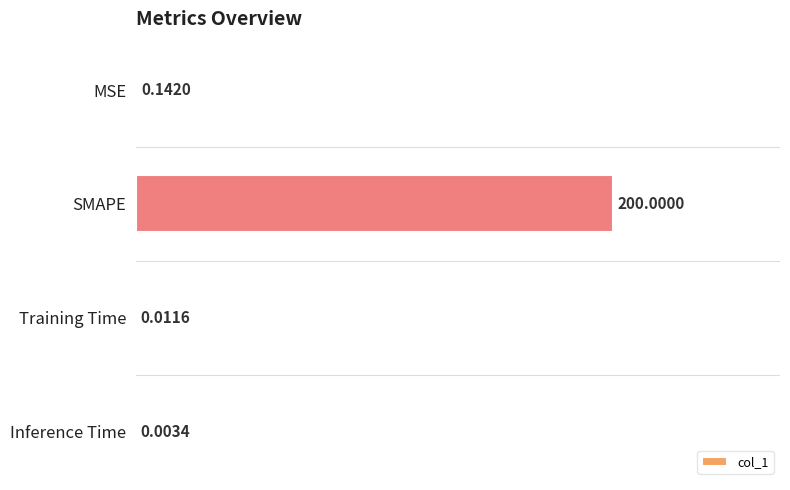

What is the sum of all values?

1.0